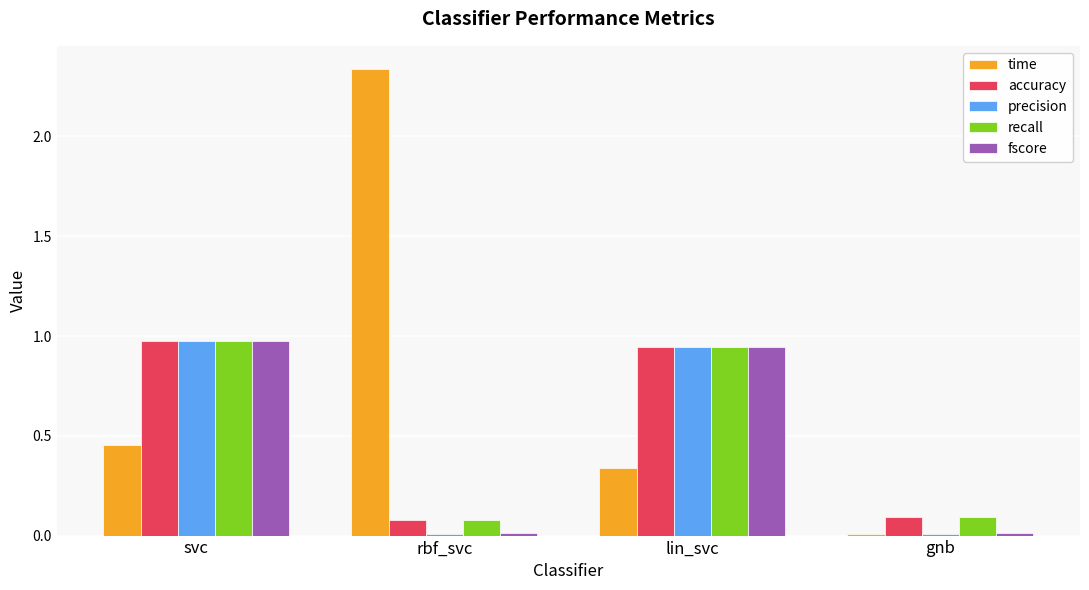

Is the value of precision at gnb greater than the value of accuracy at gnb?

No